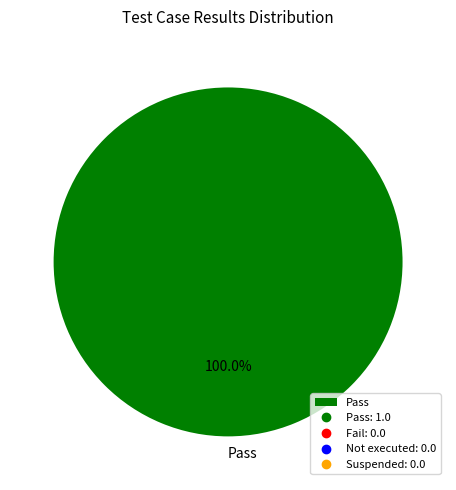

Rank the categories by value from highest to lowest.

Pass